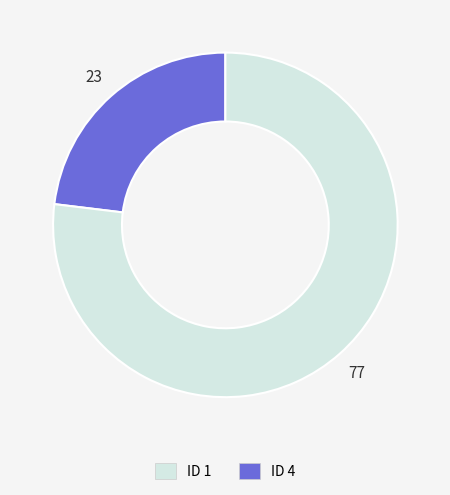

Is there a majority slice in this chart?

Yes